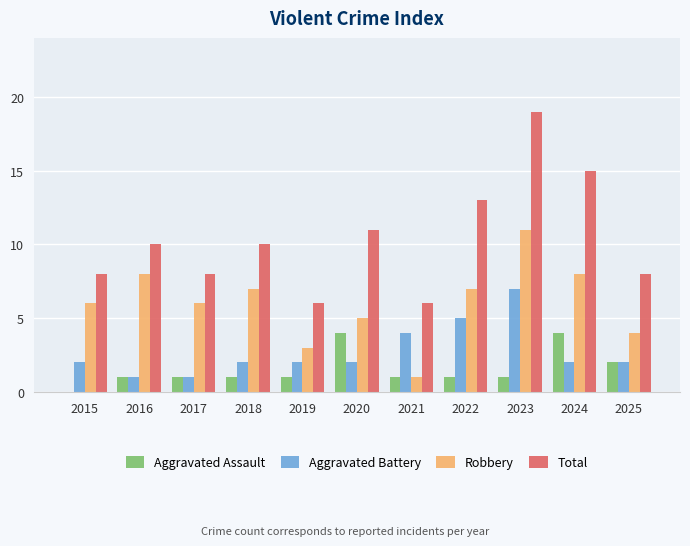

What is the highest value of the Aggravated Battery series?

7